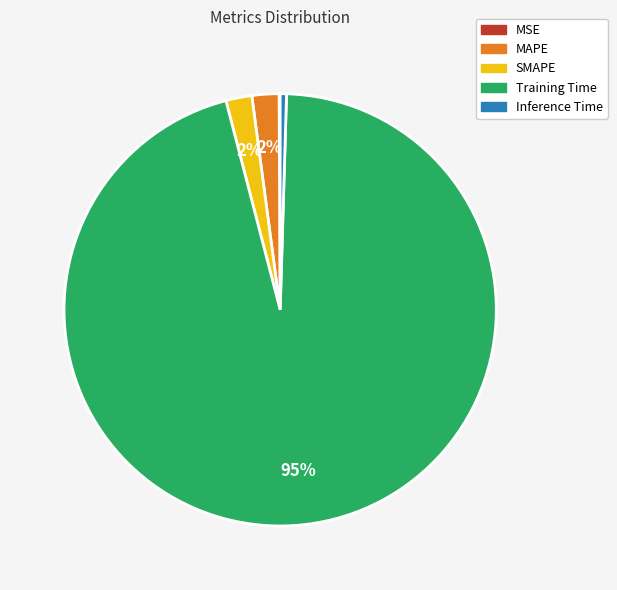

What percentage is the MAPE slice, to the nearest percent?

2%